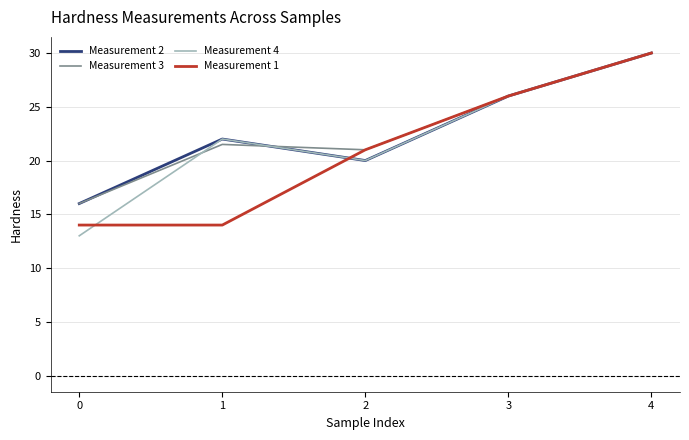

What is the difference between the maximum and minimum values in the Measurement 4 series?

17.0